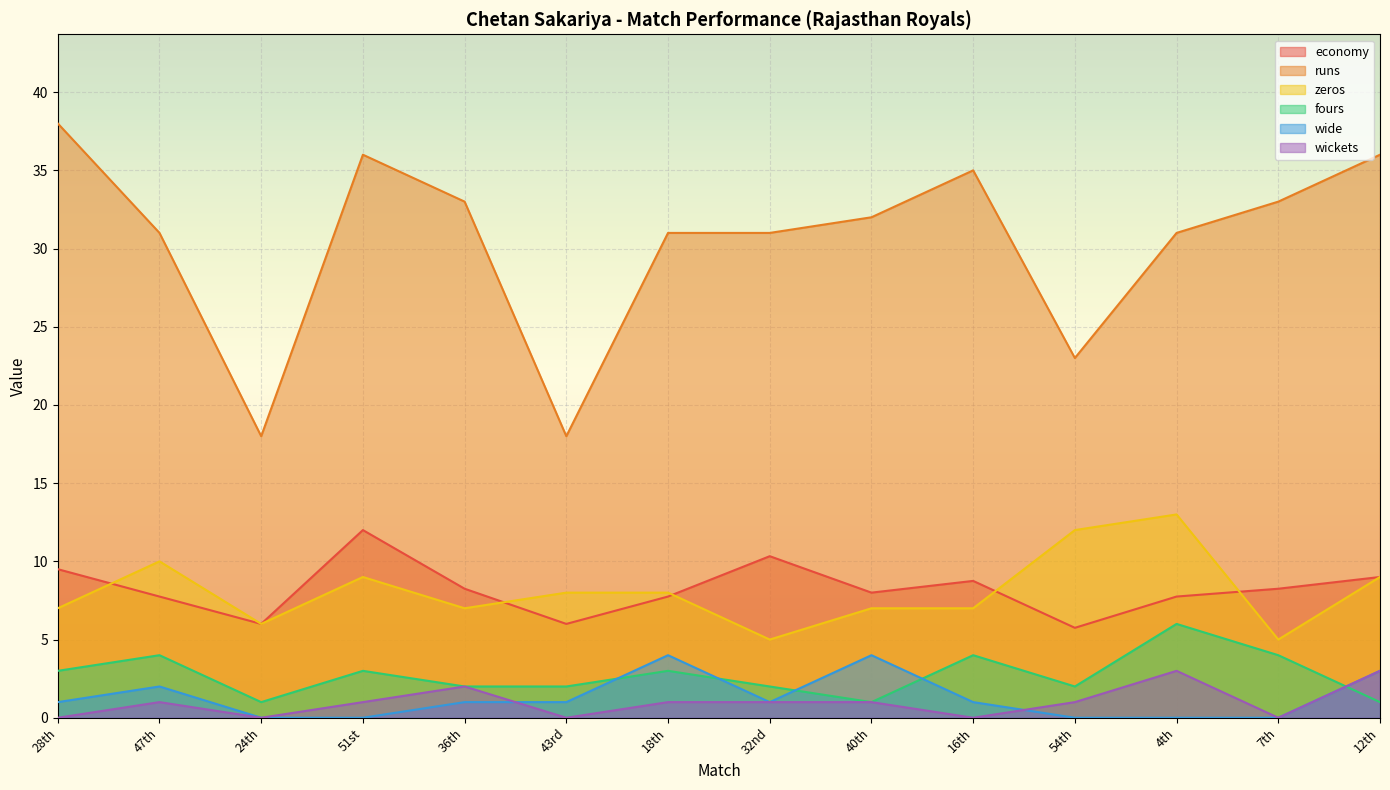

What is the maximum value for runs?

38.0